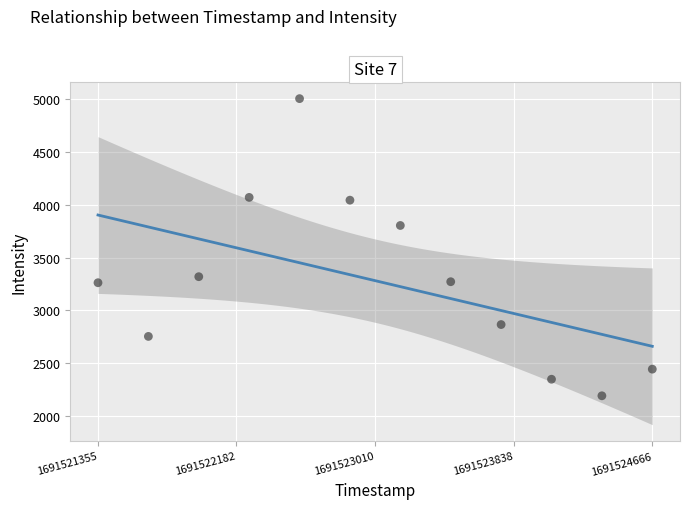

What Y value in the scatter plot is closest to 3598?

3804.3